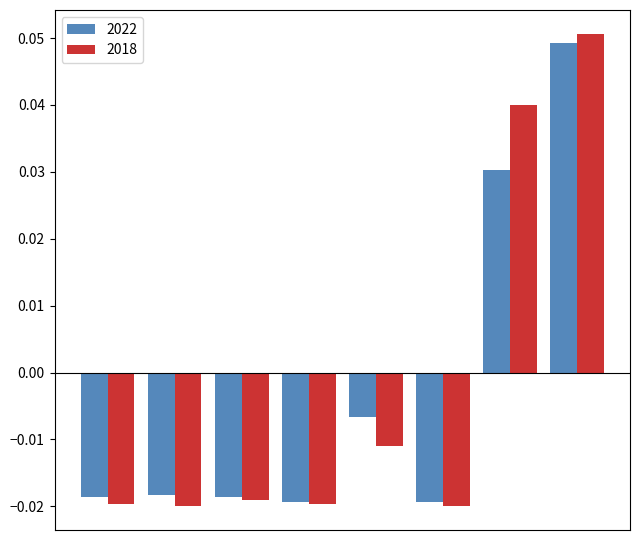

Which series has the largest range (max minus min)?

2018